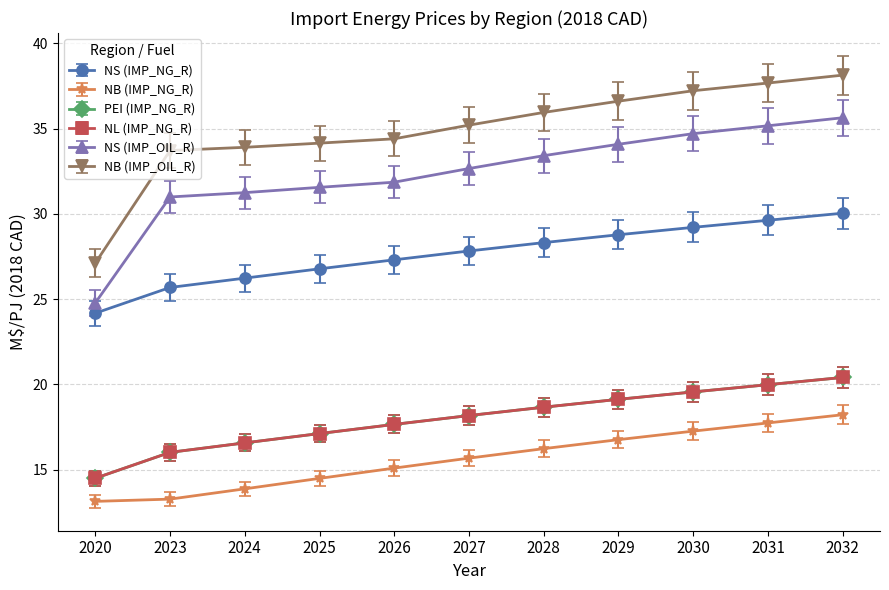

Is this an area chart (filled region under the line)?

No